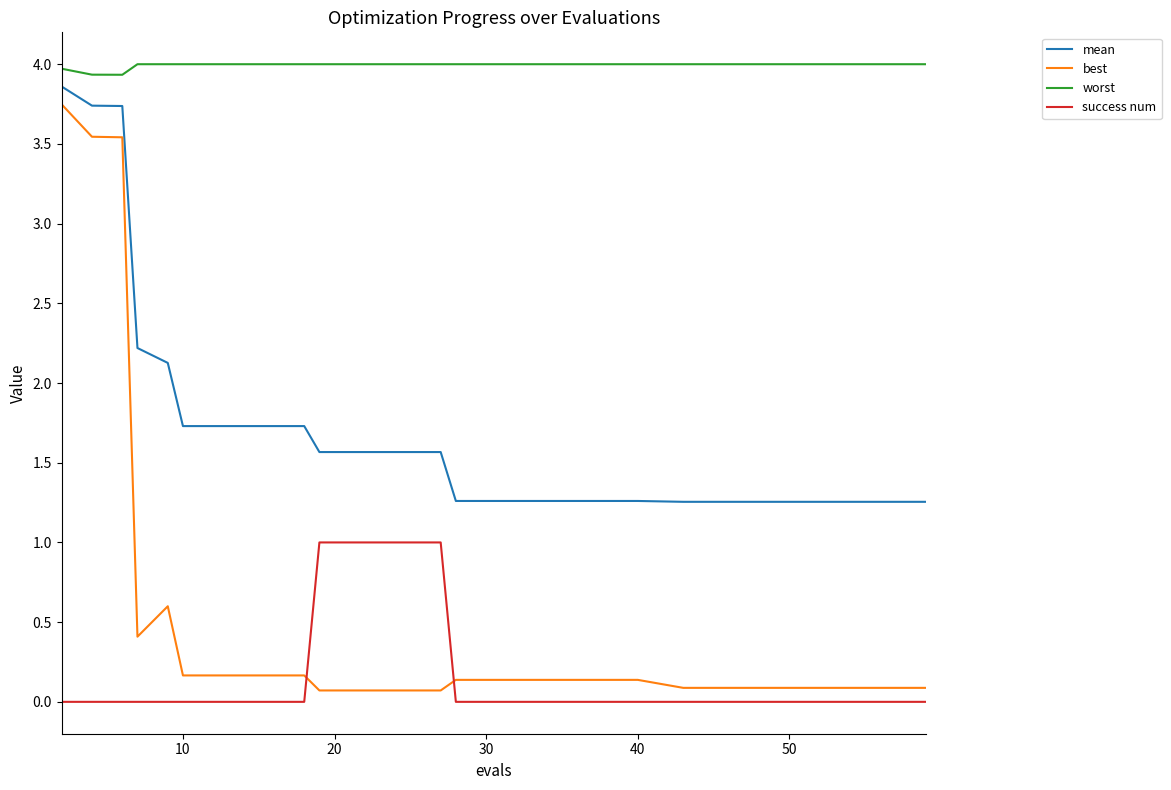

What is the maximum value shown in the chart?

4.0